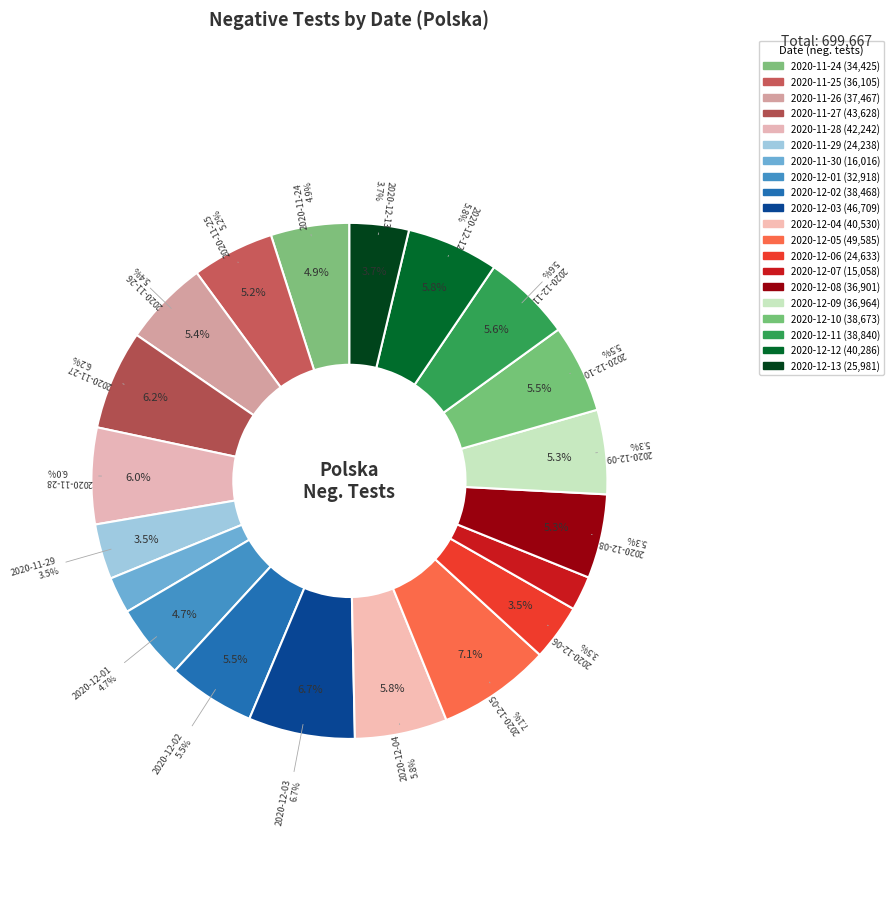

Is there a majority slice in this chart?

No